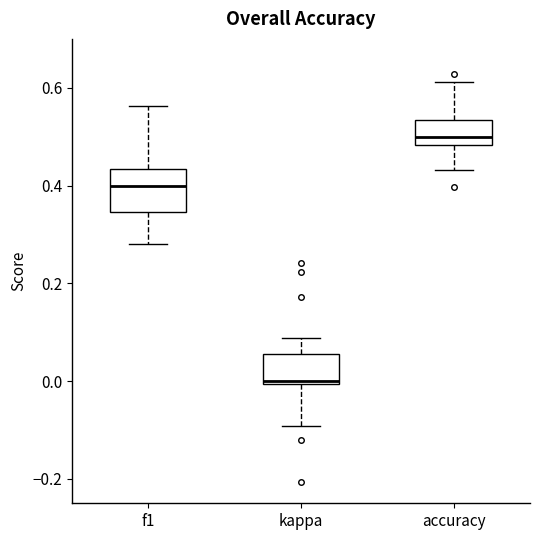

Reading left to right, transcribe this box plot: for each box, give where its median line is, the range the box spans, and where its two whiskers end, as read against the y-axis. The values are not printed on the chart, so give them approximately, as read against the axis.

f1: median 0.40, box 0.34 to 0.44, whiskers 0.28 to 0.56
kappa: median 0.00, box 0.00 to 0.06, whiskers -0.10 to 0.08
accuracy: median 0.50, box 0.48 to 0.54, whiskers 0.44 to 0.62